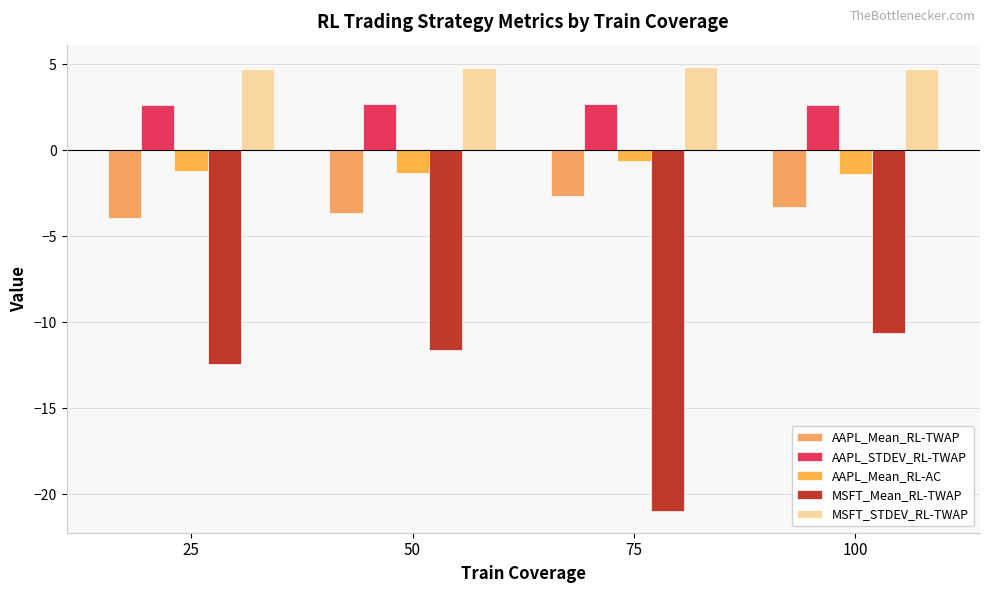

Rank the categories by MSFT_STDEV_RL-TWAP value from highest to lowest.

75, 50, 100, 25